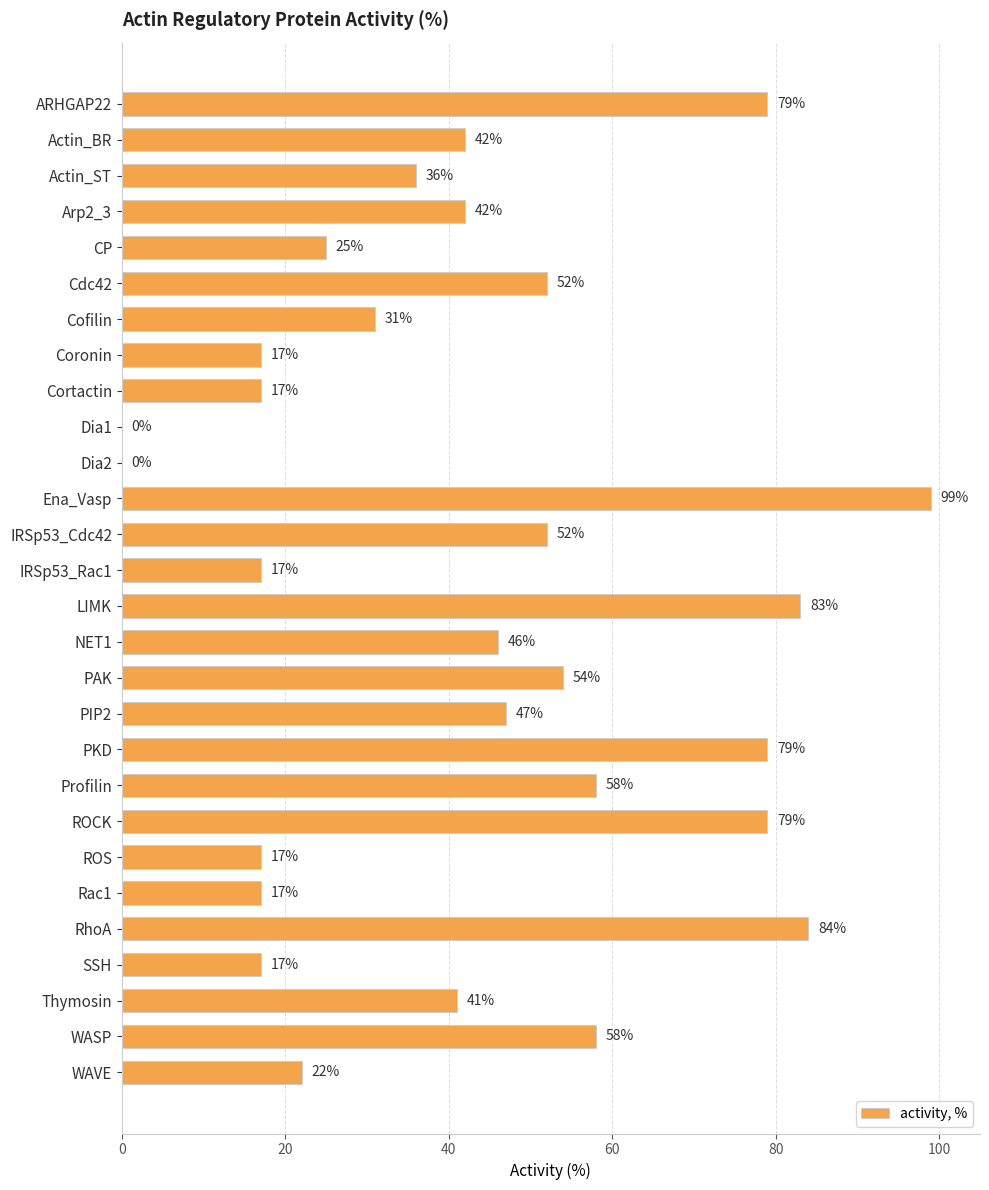

Between Thymosin and LIMK, which is larger?

LIMK